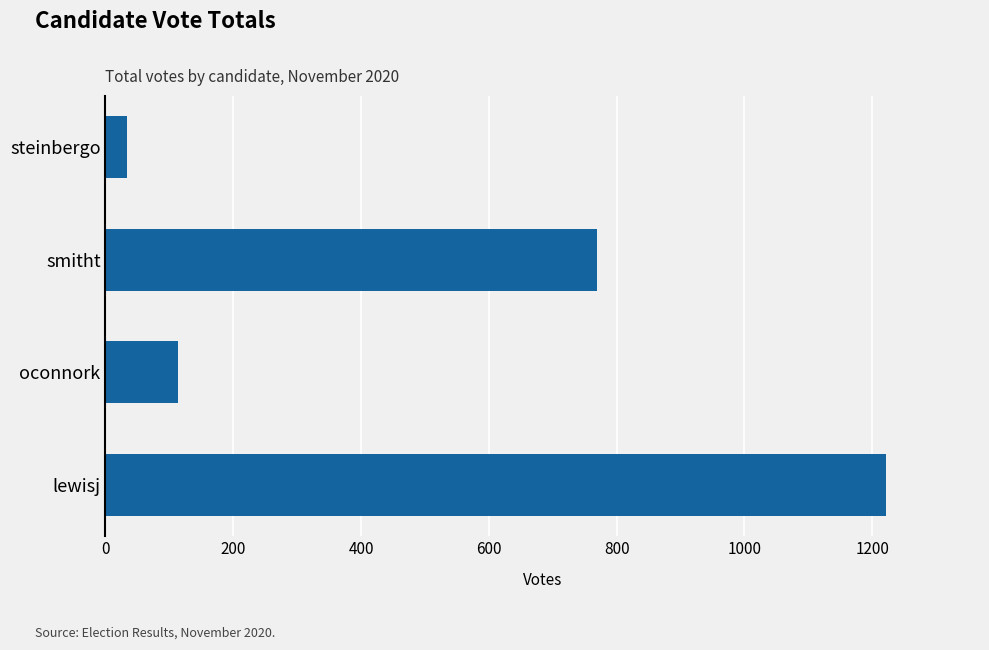

List the labels in order of value, smallest first.

steinbergo, oconnork, smitht, lewisj